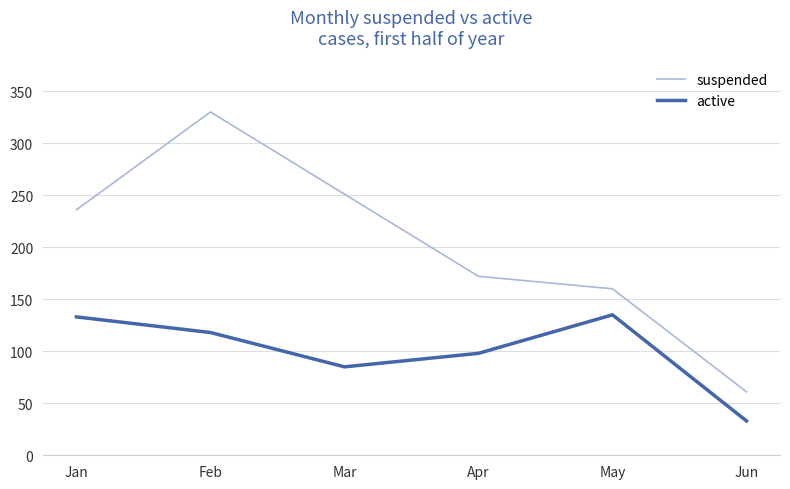

Reading left to right, extract all data points from this chart.

suspended: 236	330	251	172	160	61
active: 133	118	85	98	135	33